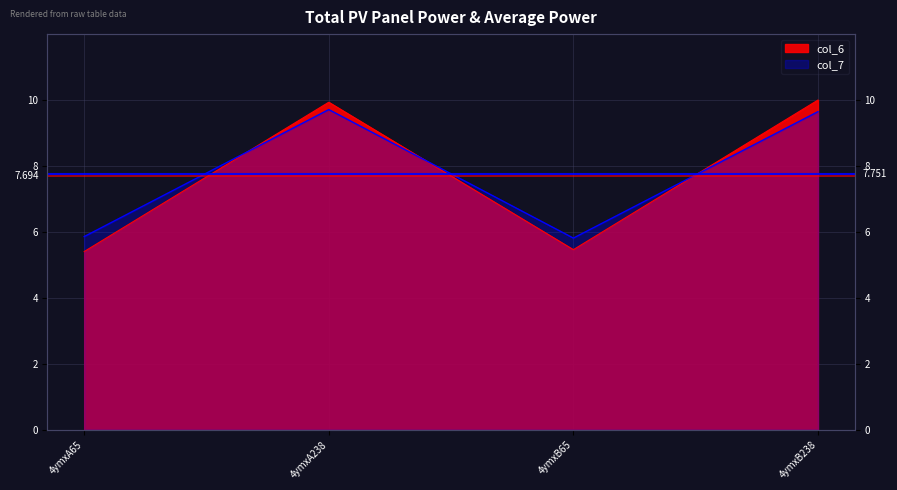

What is the label of the 3rd point from the left?

4ymxB65